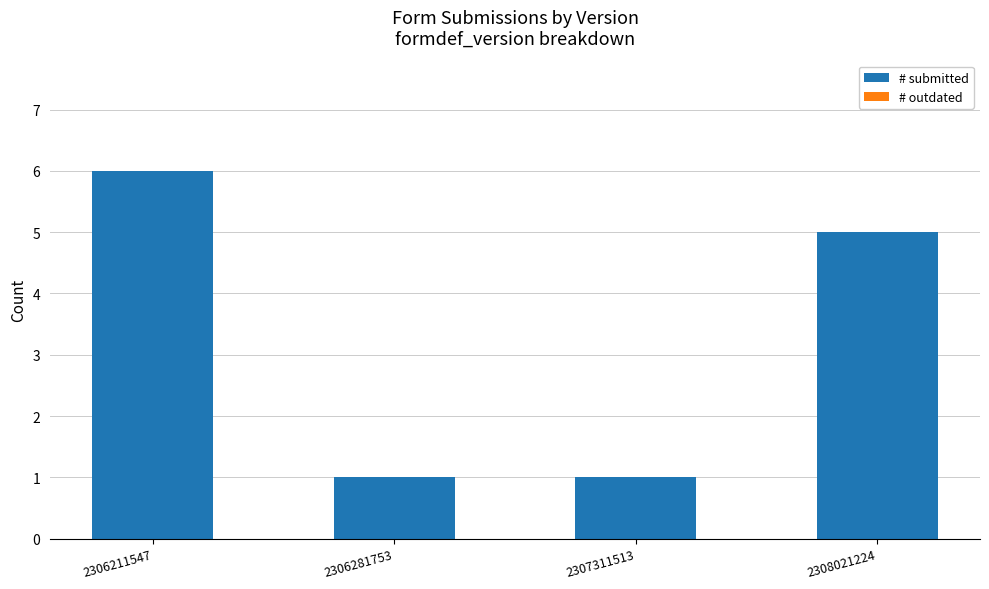

How many data points are less than 5?

2